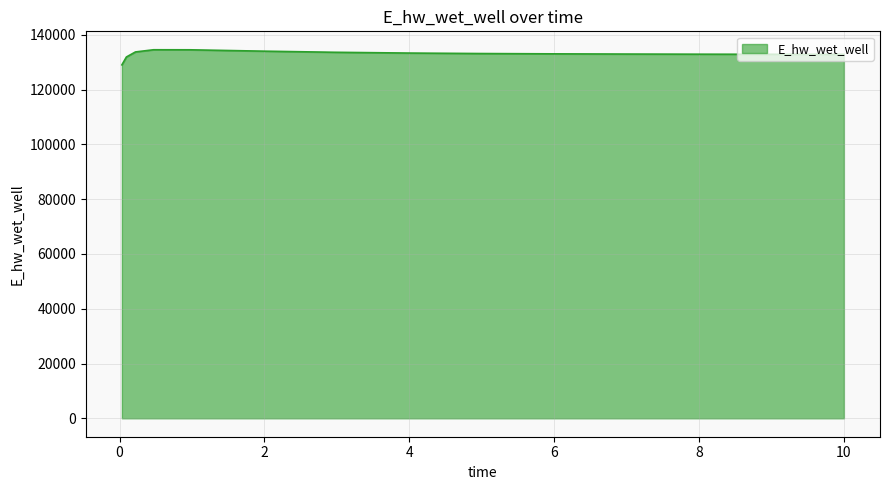

What is the maximum value shown in the chart?

134560.4